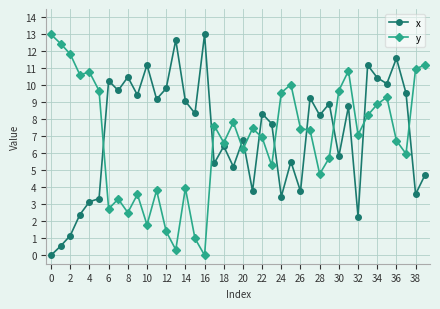

What is the difference between the maximum and minimum values in the y series?

13.0